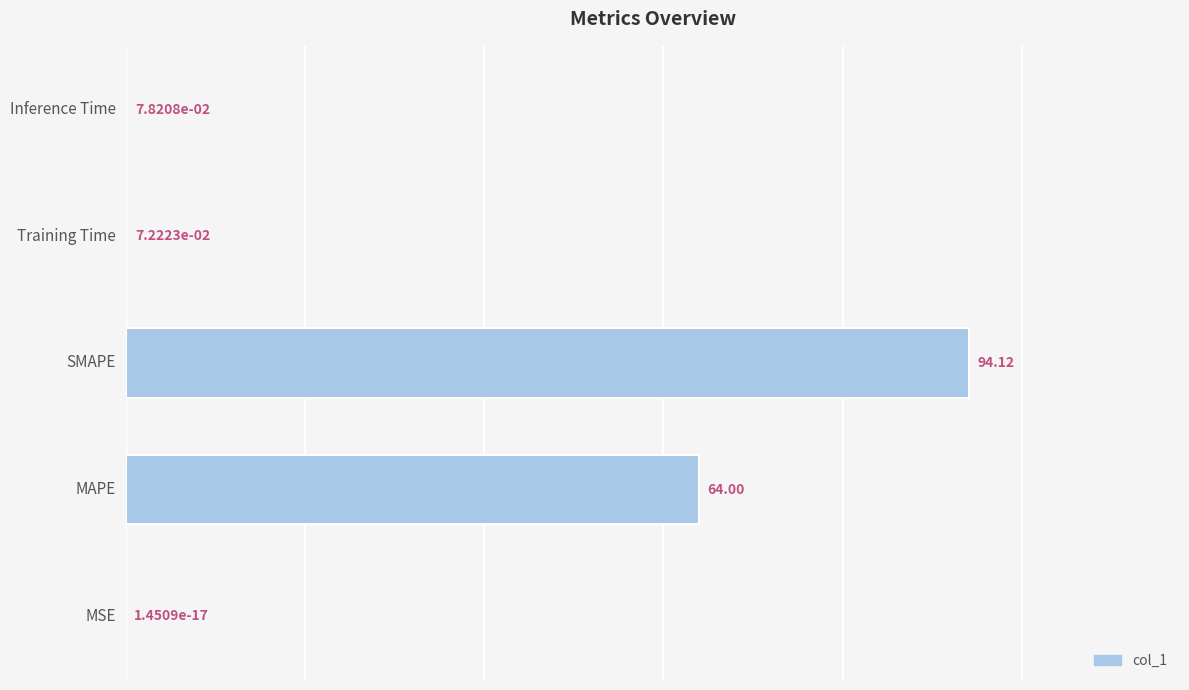

What is the average value?

31.7